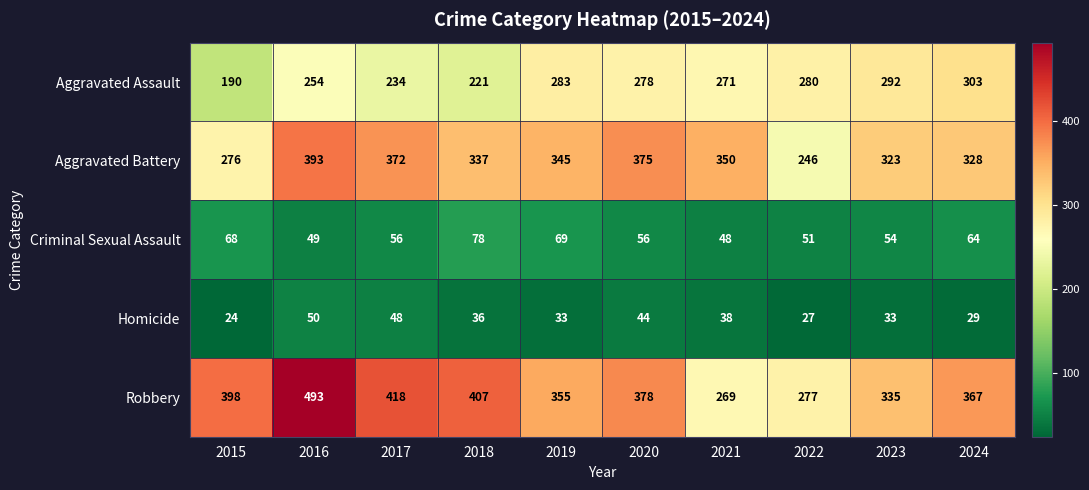

What value does the Aggravated Assault series have at 2021, to the nearest 5?

270